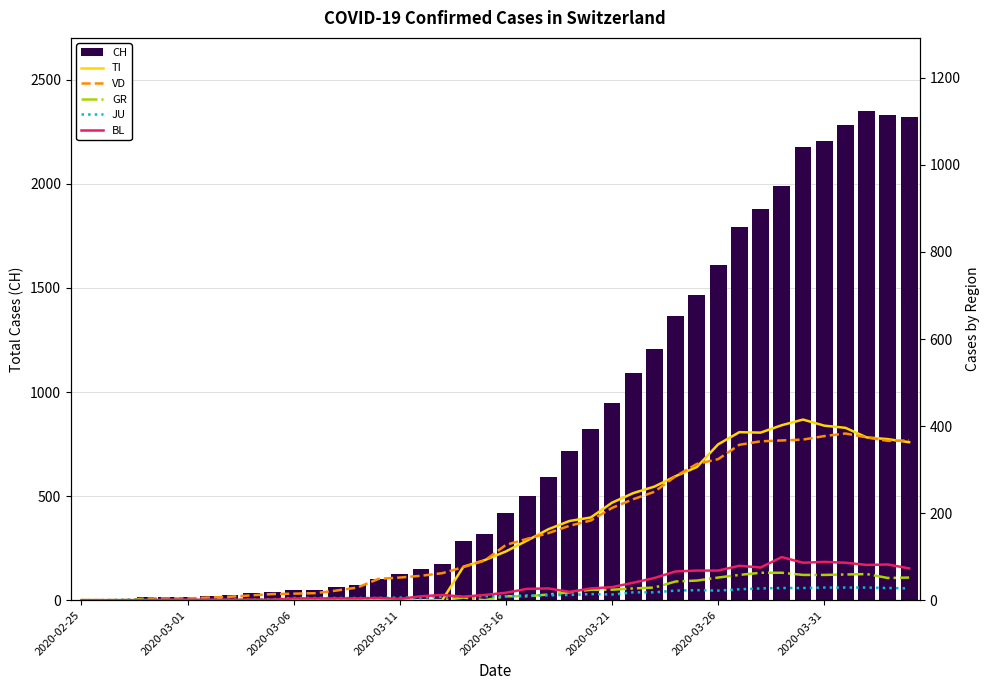

How many positive values does the CH series have?

39